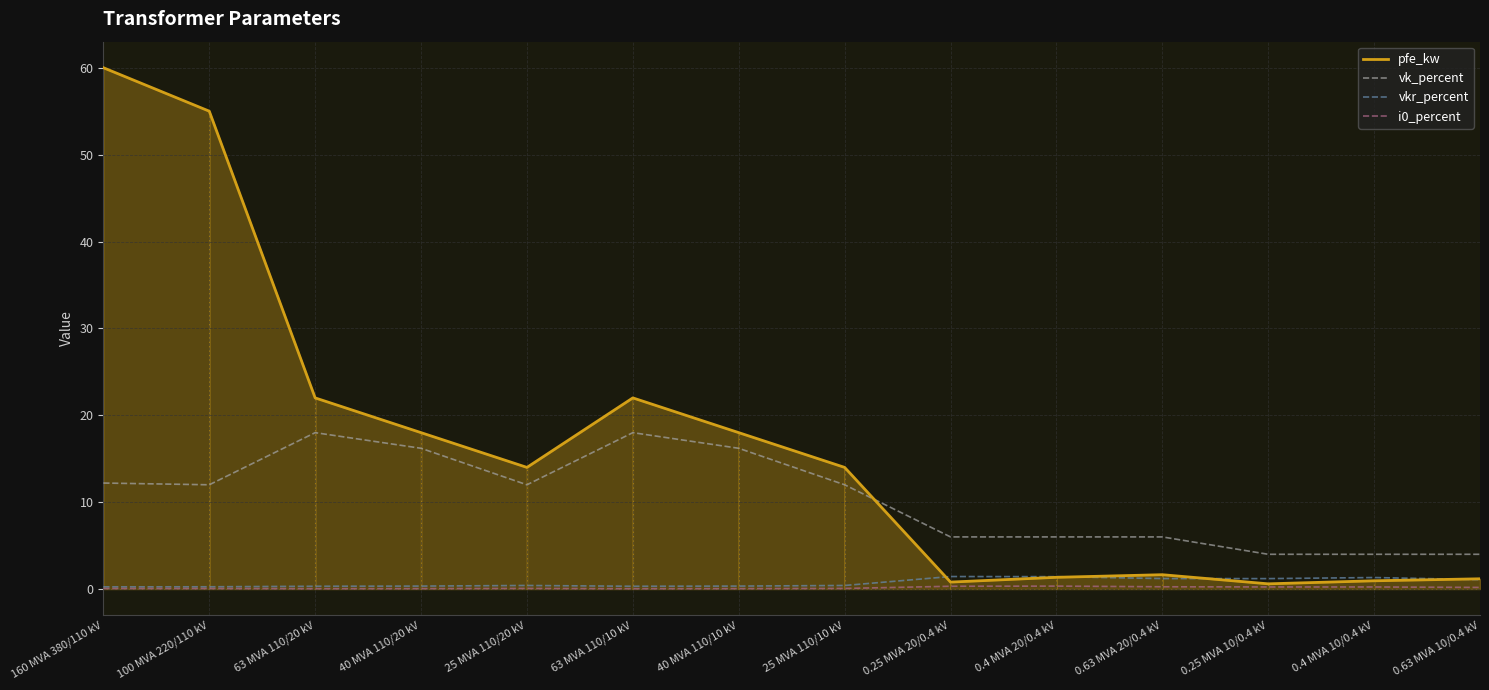

Which series has the widest spread of values?

pfe_kw